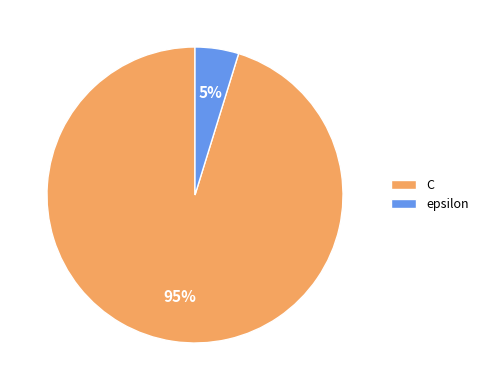

Rank the categories by value from highest to lowest.

C, epsilon